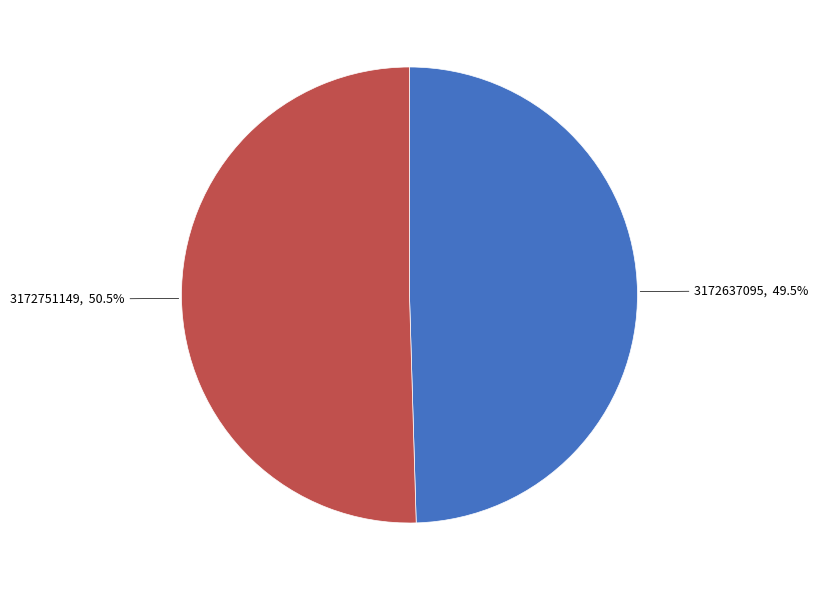

Is there any slice that represents more than half of the pie?

Yes